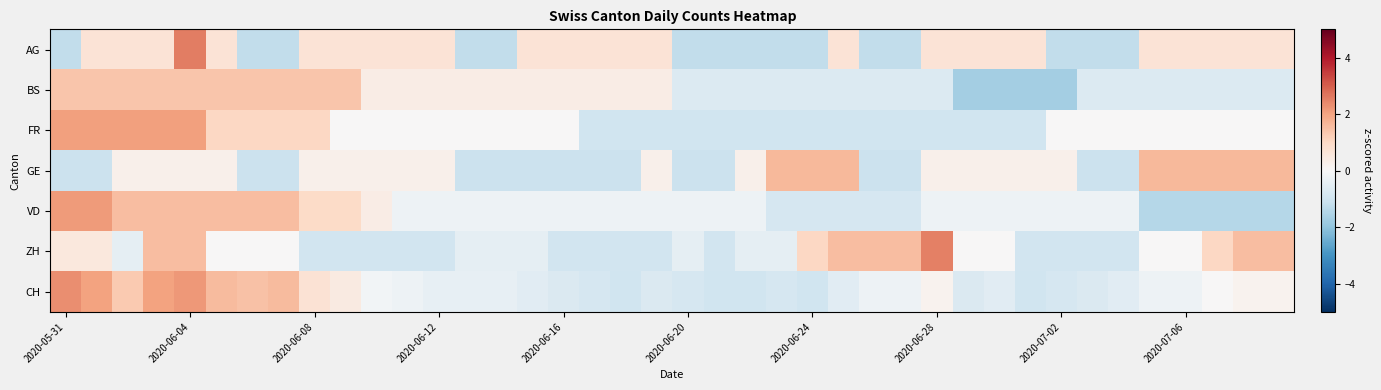

Reading left to right, list all the values displayed in this chart.

AG: -1.2	0.7	0.7	0.7	2.6	0.7	-1.2	-1.2	0.7	0.7	0.7	0.7	0.7	-1.2	-1.2	0.7	0.7	0.7	0.7	0.7	-1.2	-1.2	-1.2	-1.2	-1.2	0.7	-1.2	-1.2	0.7	0.7	0.7	0.7	-1.2	-1.2	-1.2	0.7	0.7	0.7	0.7	0.7
BS: 1.4	1.4	1.4	1.4	1.4	1.4	1.4	1.4	1.4	1.4	0.4	0.4	0.4	0.4	0.4	0.4	0.4	0.4	0.4	0.4	-0.7	-0.7	-0.7	-0.7	-0.7	-0.7	-0.7	-0.7	-0.7	-1.7	-1.7	-1.7	-1.7	-0.7	-0.7	-0.7	-0.7	-0.7	-0.7	-0.7
FR: 2.1	2.1	2.1	2.1	2.1	1.0	1.0	1.0	1.0	0.0	0.0	0.0	0.0	0.0	0.0	0.0	0.0	-1.0	-1.0	-1.0	-1.0	-1.0	-1.0	-1.0	-1.0	-1.0	-1.0	-1.0	-1.0	-1.0	-1.0	-1.0	0.0	0.0	0.0	0.0	0.0	0.0	0.0	0.0
GE: -1.1	-1.1	0.3	0.3	0.3	0.3	-1.1	-1.1	0.3	0.3	0.3	0.3	0.3	-1.1	-1.1	-1.1	-1.1	-1.1	-1.1	0.3	-1.1	-1.1	0.3	1.6	1.6	1.6	-1.1	-1.1	0.3	0.3	0.3	0.3	0.3	-1.1	-1.1	1.6	1.6	1.6	1.6	1.6
VD: 2.1	2.1	1.5	1.5	1.5	1.5	1.5	1.5	0.9	0.9	0.4	-0.2	-0.2	-0.2	-0.2	-0.2	-0.2	-0.2	-0.2	-0.2	-0.2	-0.2	-0.2	-0.8	-0.8	-0.8	-0.8	-0.8	-0.2	-0.2	-0.2	-0.2	-0.2	-0.2	-0.2	-1.4	-1.4	-1.4	-1.4	-1.4
ZH: 0.5	0.5	-0.5	1.5	1.5	0.0	0.0	0.0	-1.0	-1.0	-1.0	-1.0	-1.0	-0.5	-0.5	-0.5	-1.0	-1.0	-1.0	-1.0	-0.5	-1.0	-0.5	-0.5	1.0	1.5	1.5	1.5	2.5	0.0	0.0	-1.0	-1.0	-1.0	-1.0	0.0	0.0	1.0	1.5	1.5
CH: 2.3	2.0	1.3	2.0	2.2	1.6	1.5	1.6	0.7	0.4	-0.1	-0.3	-0.4	-0.4	-0.4	-0.6	-0.7	-0.8	-1.0	-0.7	-0.8	-1.0	-1.0	-0.8	-1.0	-0.6	-0.3	-0.3	0.2	-0.7	-0.6	-1.0	-0.8	-0.7	-0.6	-0.3	-0.3	0.0	0.2	0.2